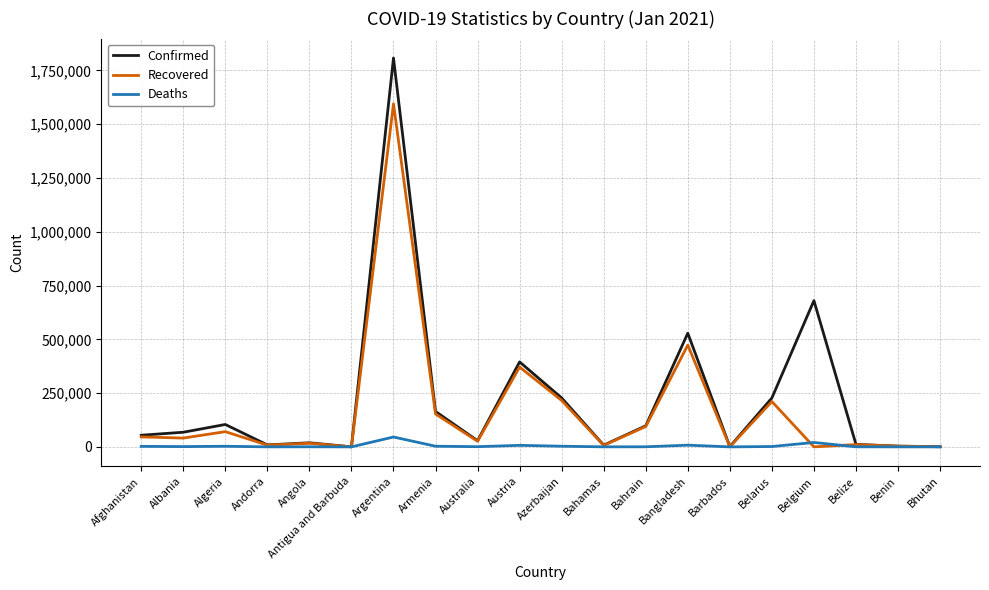

What is the sum of the Confirmed values at Austria and Belize?

406531